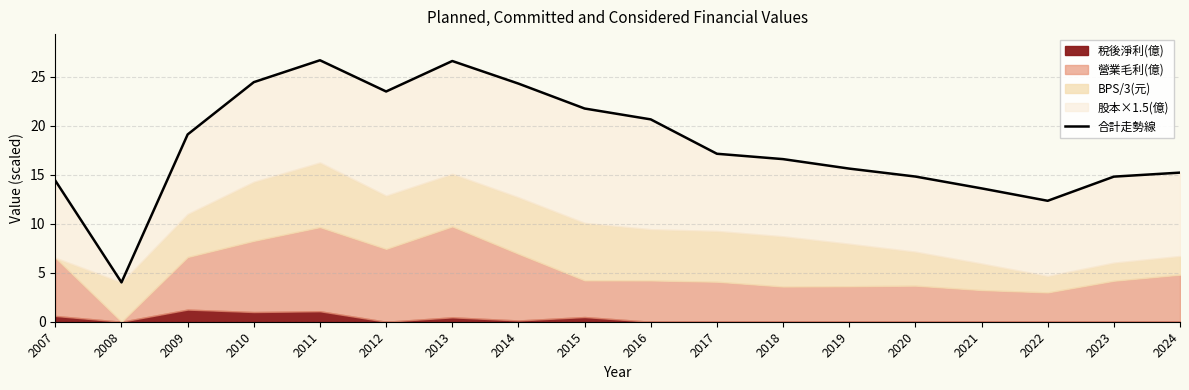

Reading right to left, list all the values displayed in this chart.

2024=15.2	2023=14.8	2022=12.3	2021=13.6	2020=14.8	2019=15.6	2018=16.6	2017=17.1	2016=20.6	2015=21.7	2014=24.3	2013=26.6	2012=23.5	2011=26.7	2010=24.4	2009=19.1	2008=4.0	2007=14.4